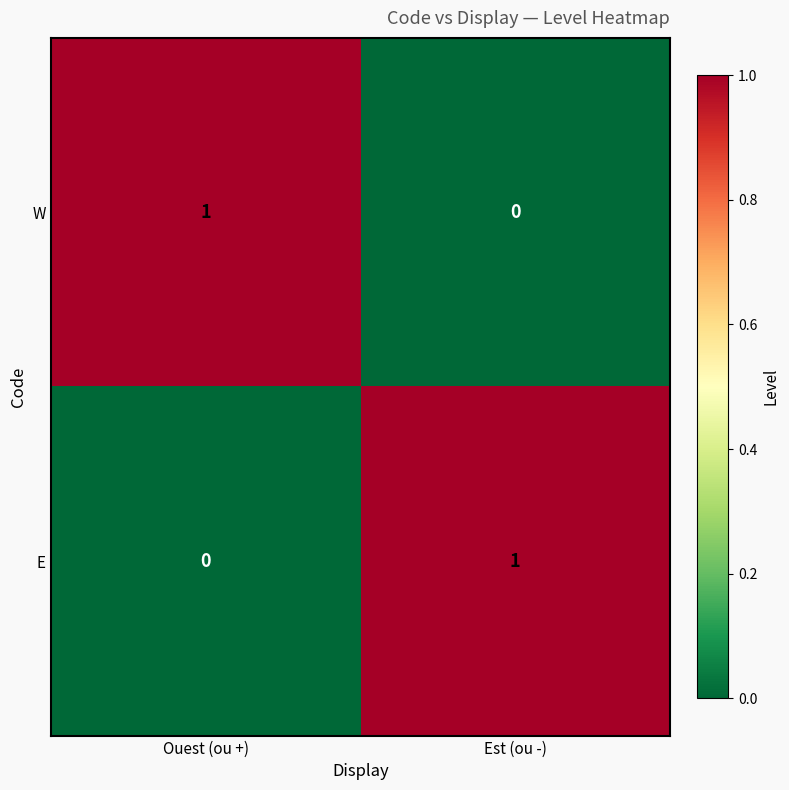

Rank the series at Ouest (ou +) from lowest to highest value.

E, W